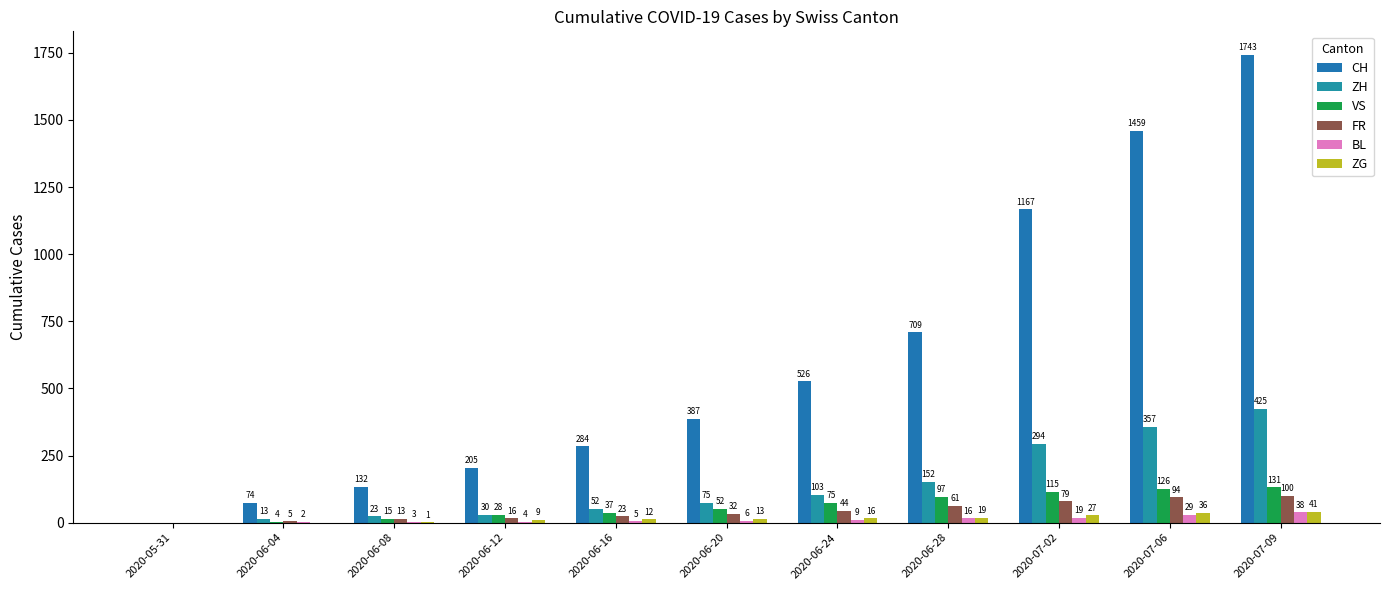

Are the bars horizontal?

No